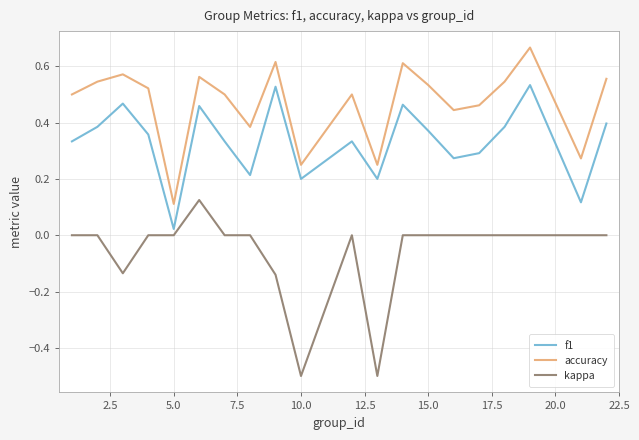

Rank the series by their average value, from lowest to highest.

kappa, f1, accuracy